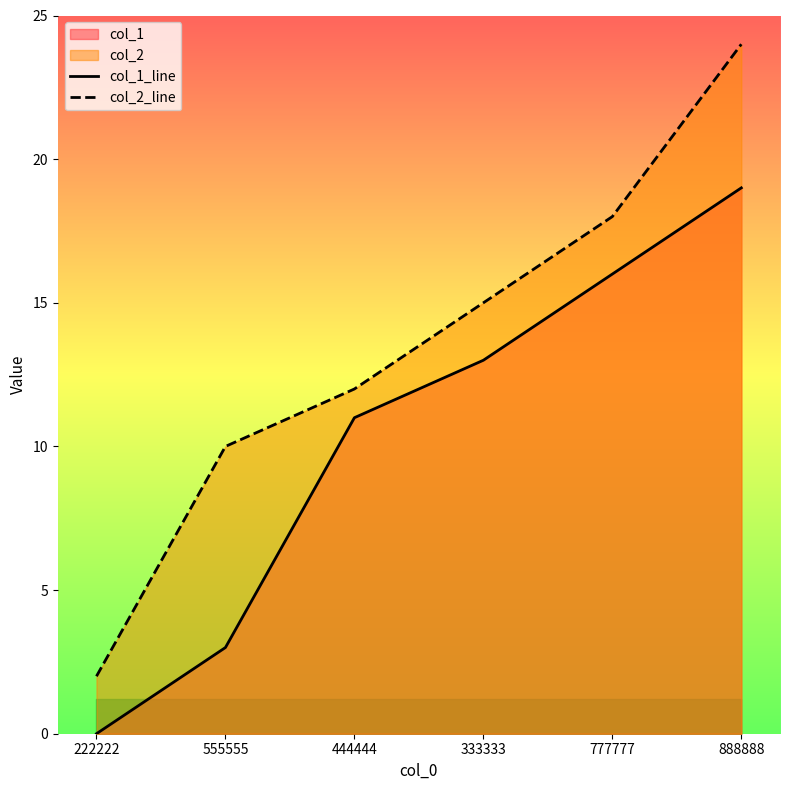

What is the sum of the col_2_line values at 555555 and 888888?

34